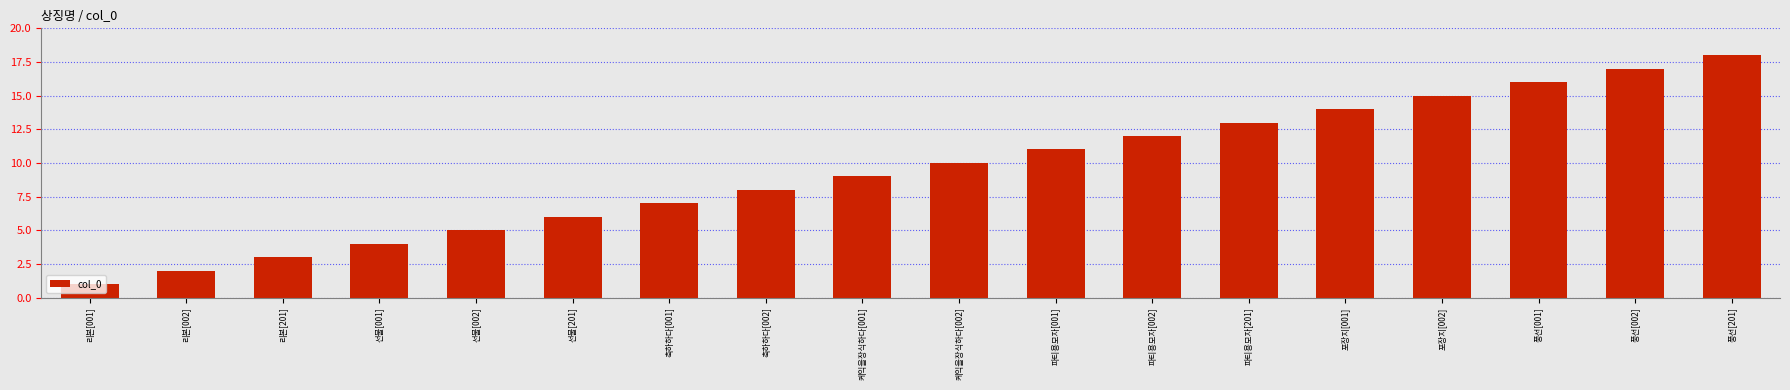

What is the difference between the maximum and minimum values?

17